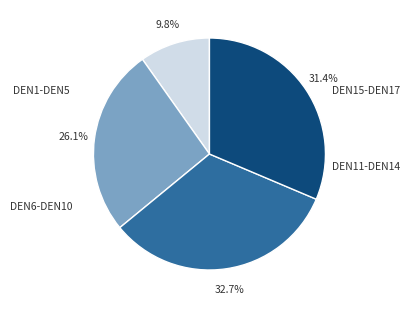

Is there any slice that represents more than half of the pie?

No